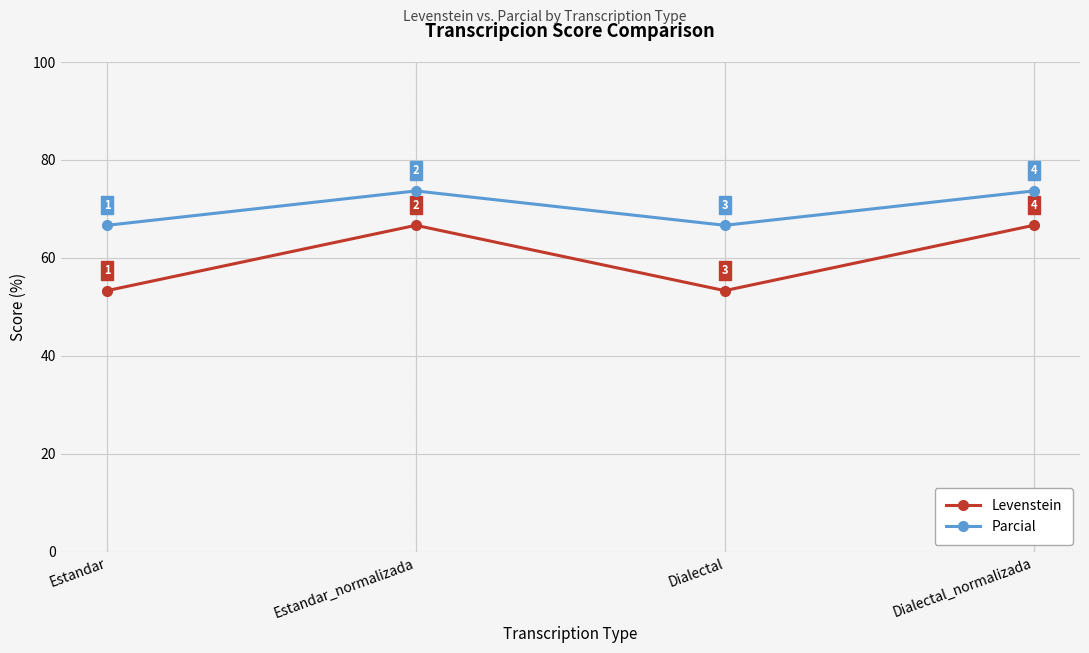

The Parcial series shows 97.4 at Estandar. True or false?

False